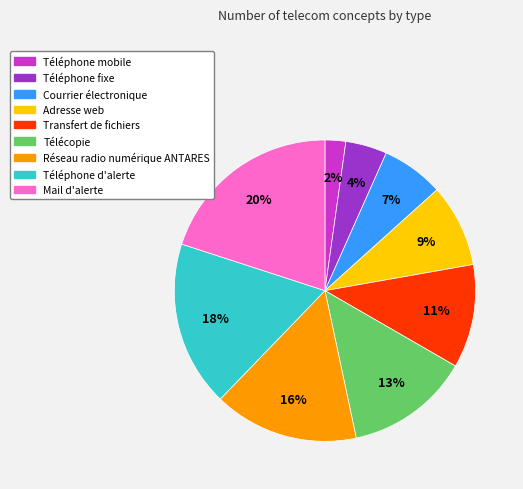

What percentage is the Transfert de fichiers slice, to the nearest percent?

11%